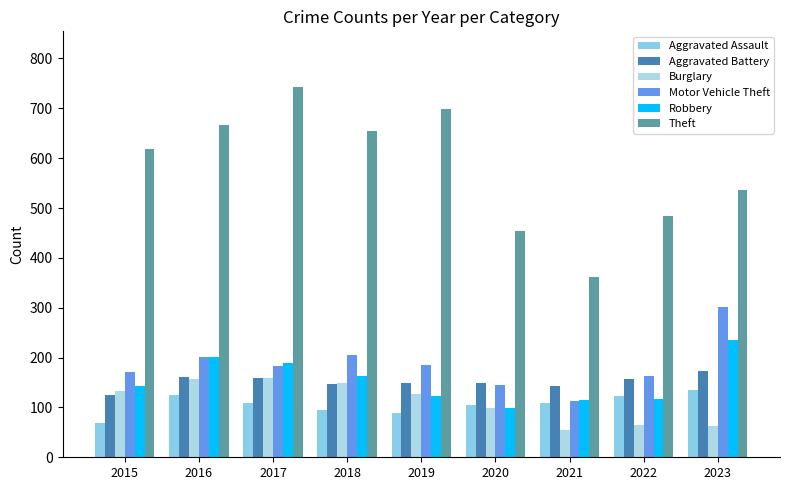

At which category does the chart reach its peak across all series?

2017